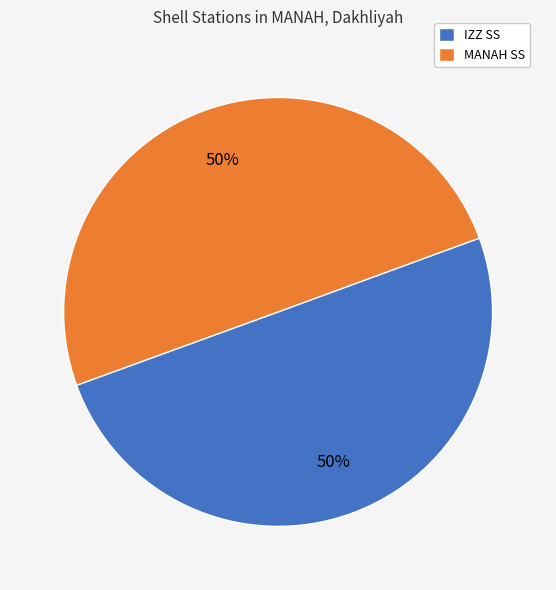

To the nearest percent, what percentage of the pie is IZZ SS?

50%